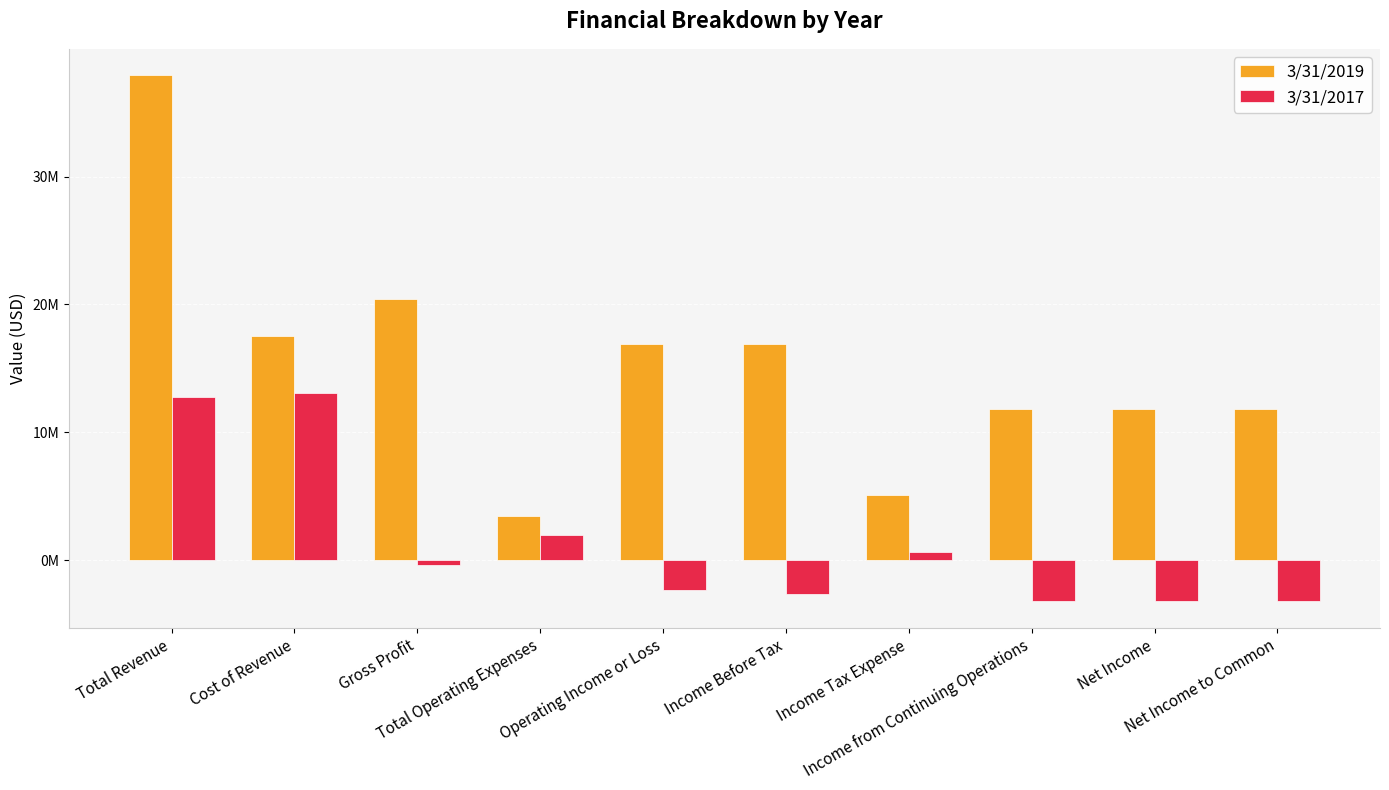

Does the chart contain any negative values?

Yes